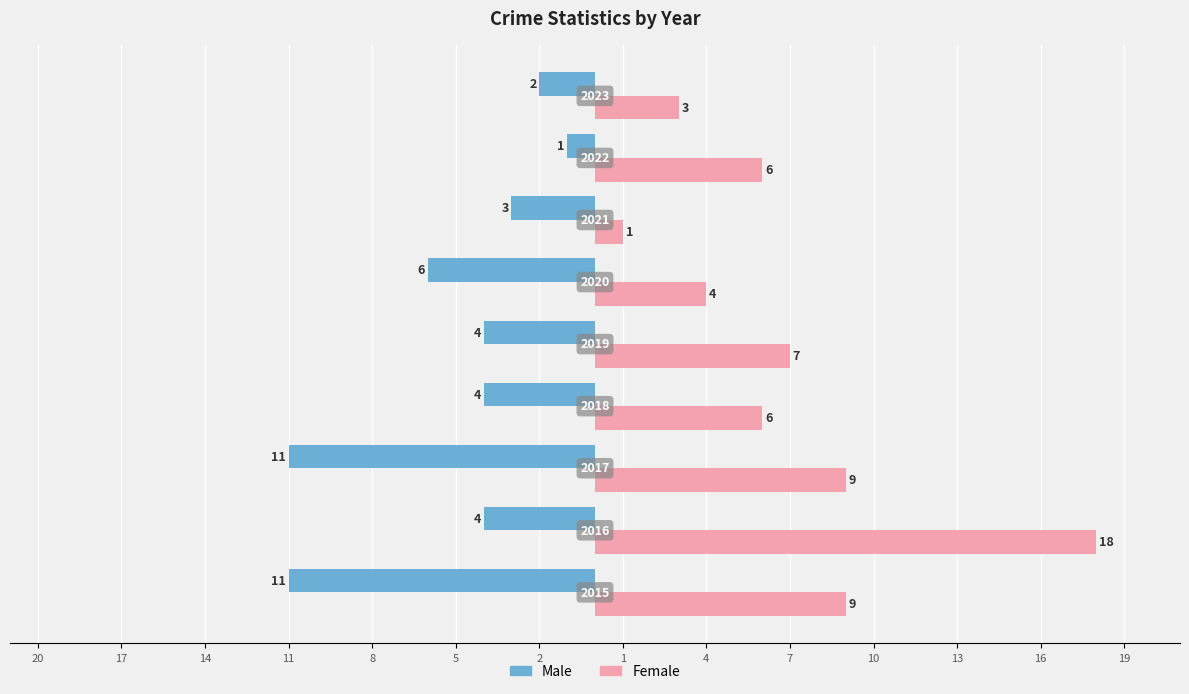

How many values in the Male series are below -4?

3